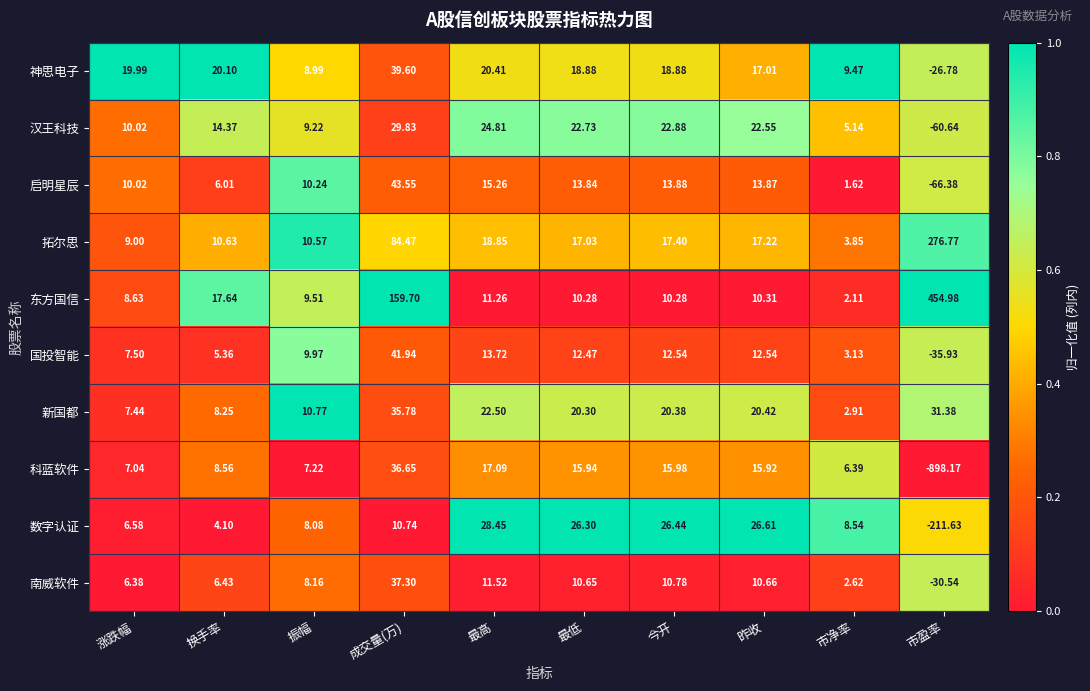

Which series has the largest range (max minus min)?

科蓝软件